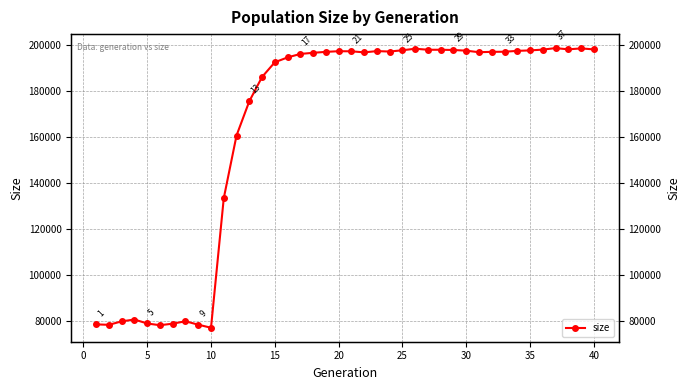

How many data points are above 196928?

19